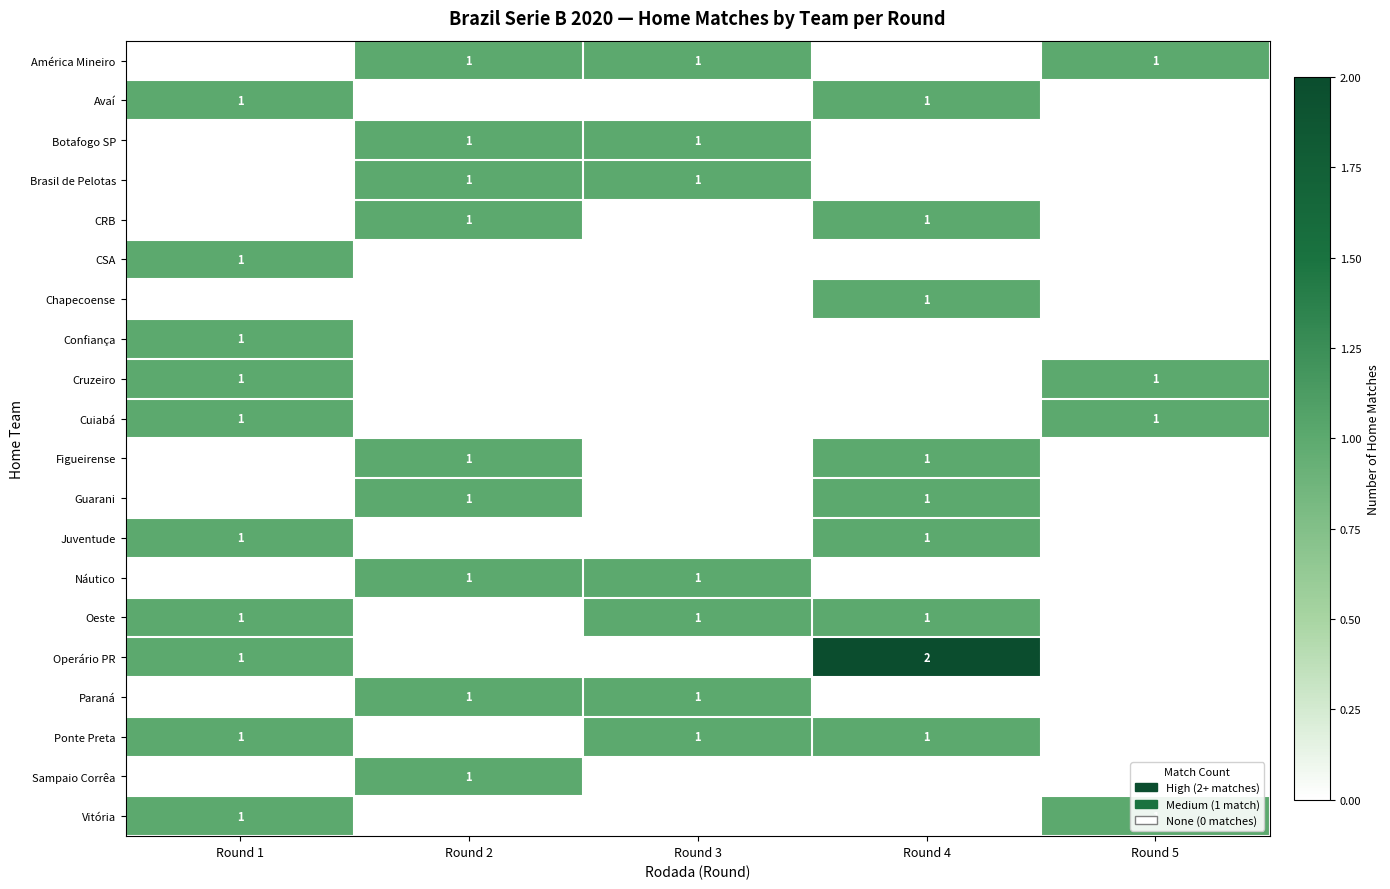

What is the highest value of the CRB series?

1